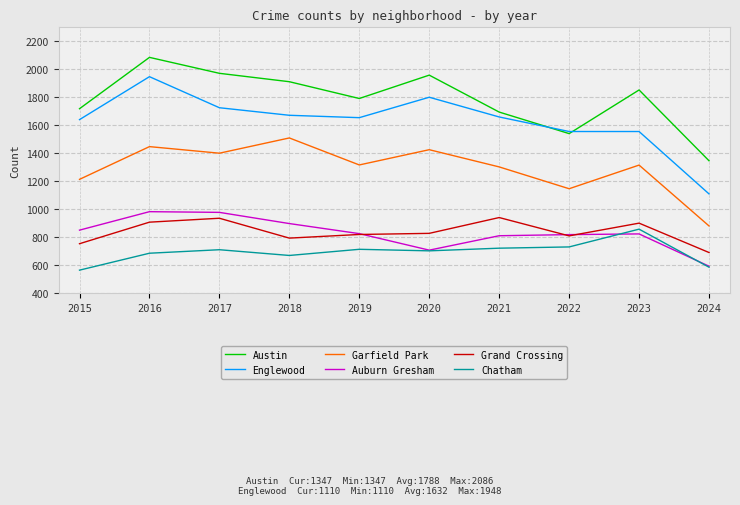

Does the chart display data point markers on the line(s)?

No